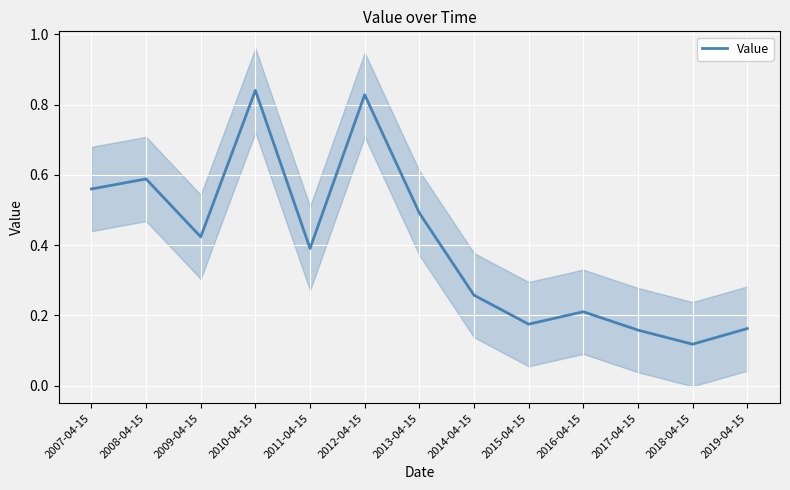

How many lines are shown in the chart?

1